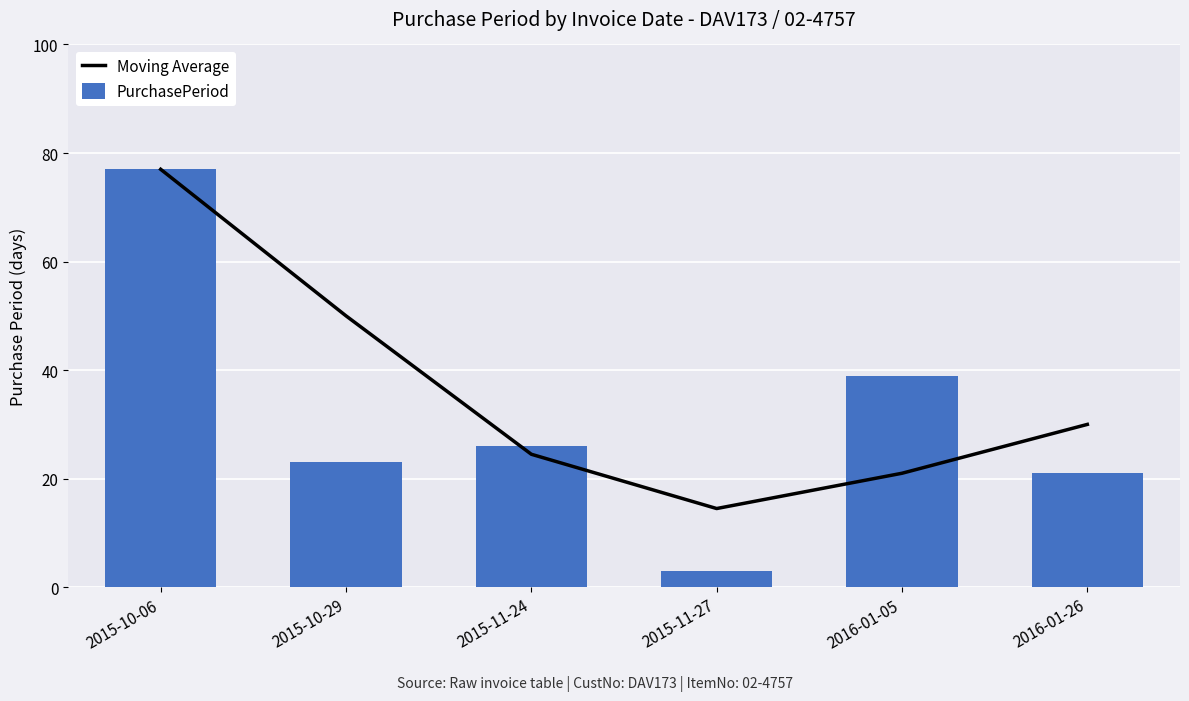

At which label is PurchasePeriod closest to 40?

2016-01-05